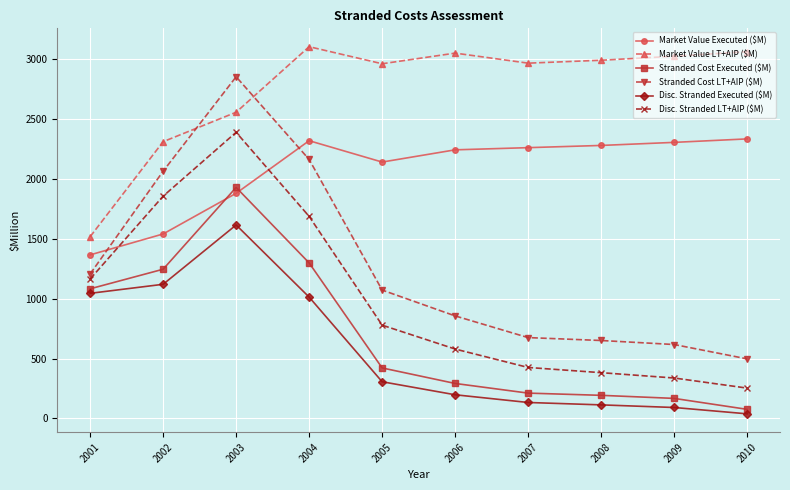

At how many categories does at least one series exceed 2689?

8